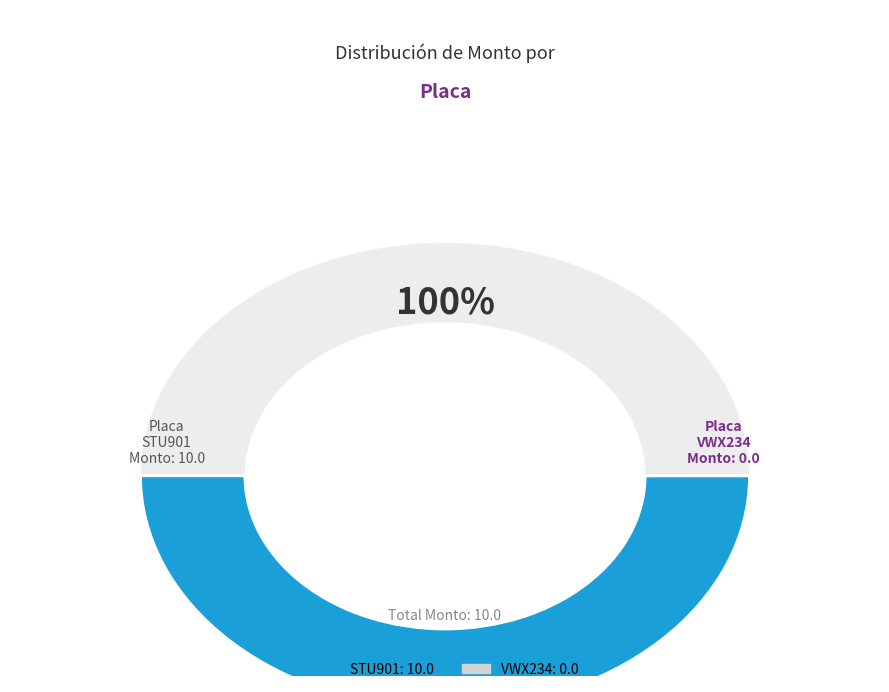

How many segments does this pie chart have?

2